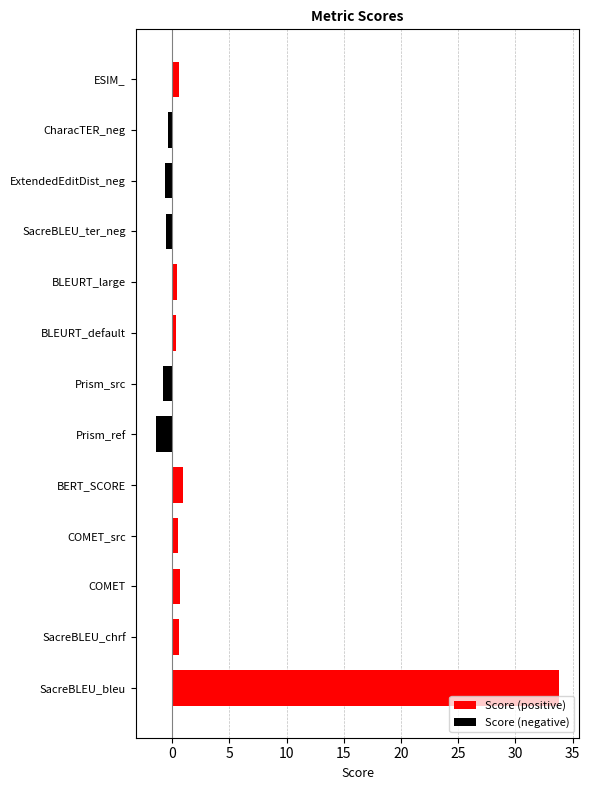

What is the smallest value displayed?

-1.4